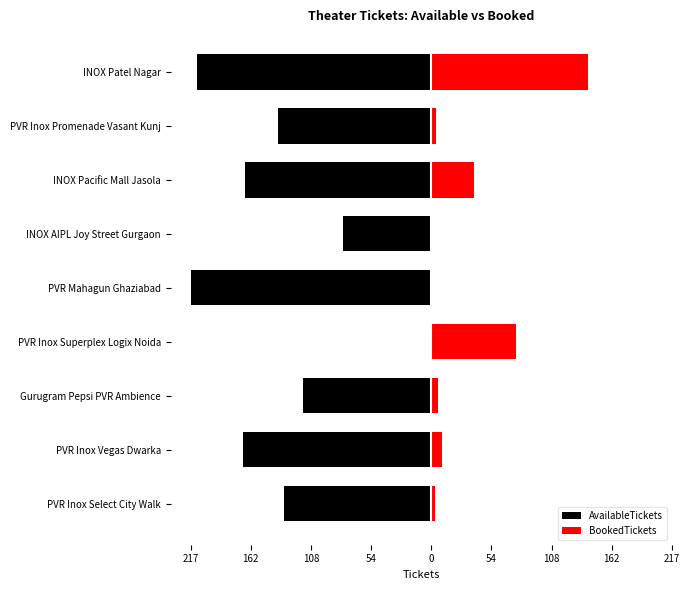

How many bars are there in each group?

2